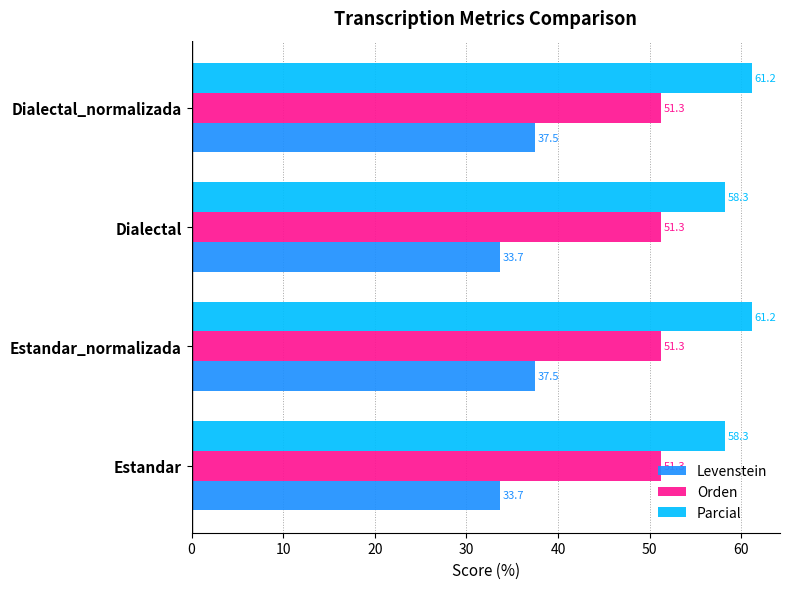

At how many categories does at least one series exceed 48?

4